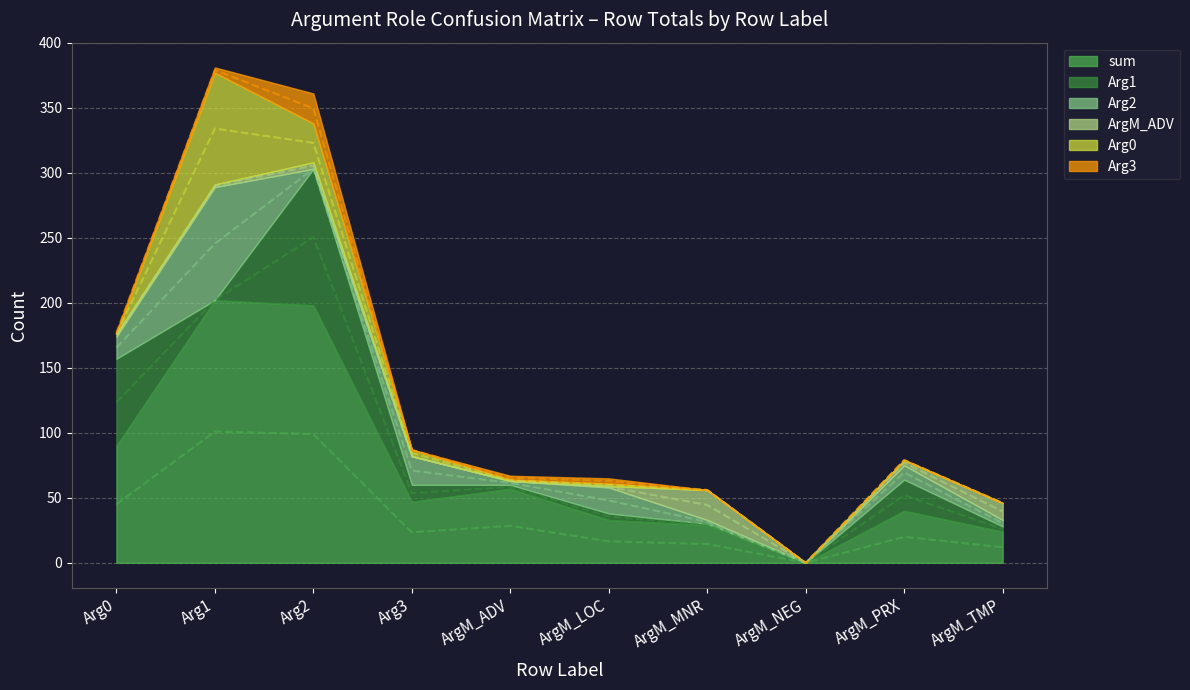

Which series changed the most between Arg0 and ArgM_MNR?

Arg1